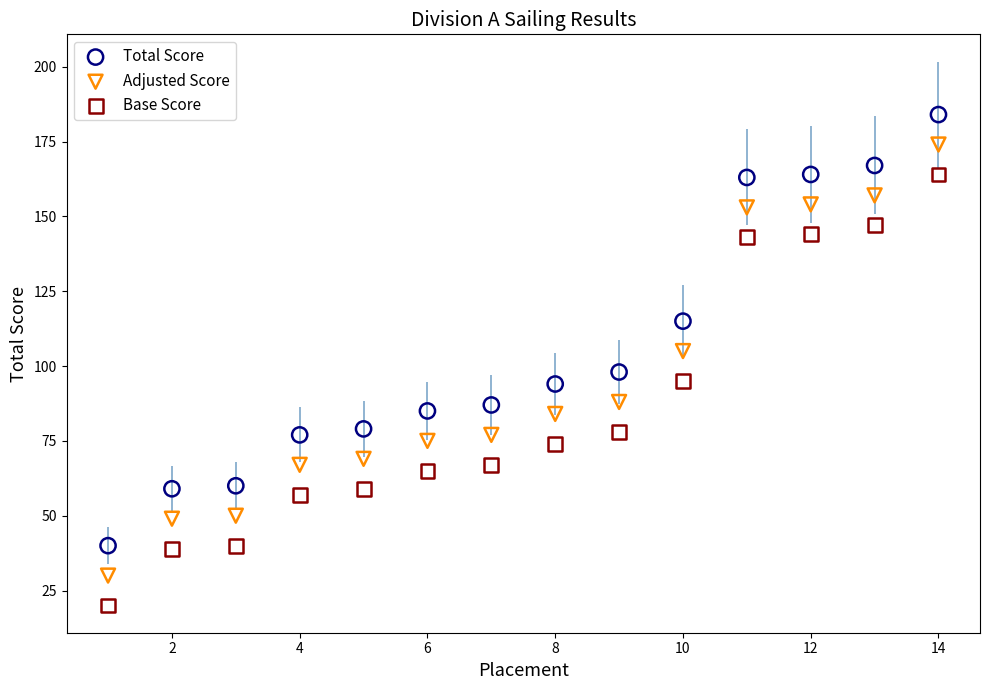

In the Total Score series, what Y value is closest to 112?

115